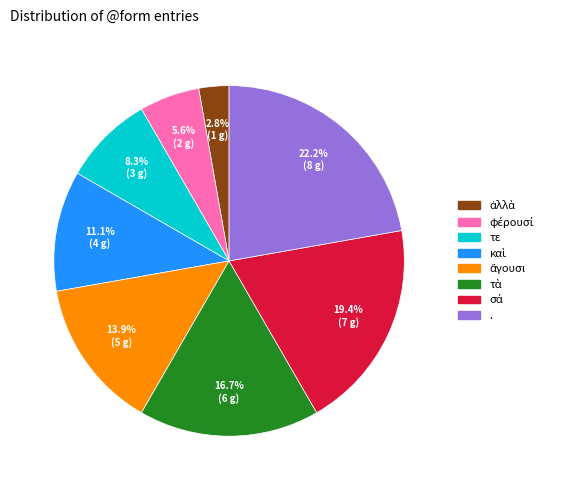

Is there a majority slice in this chart?

No